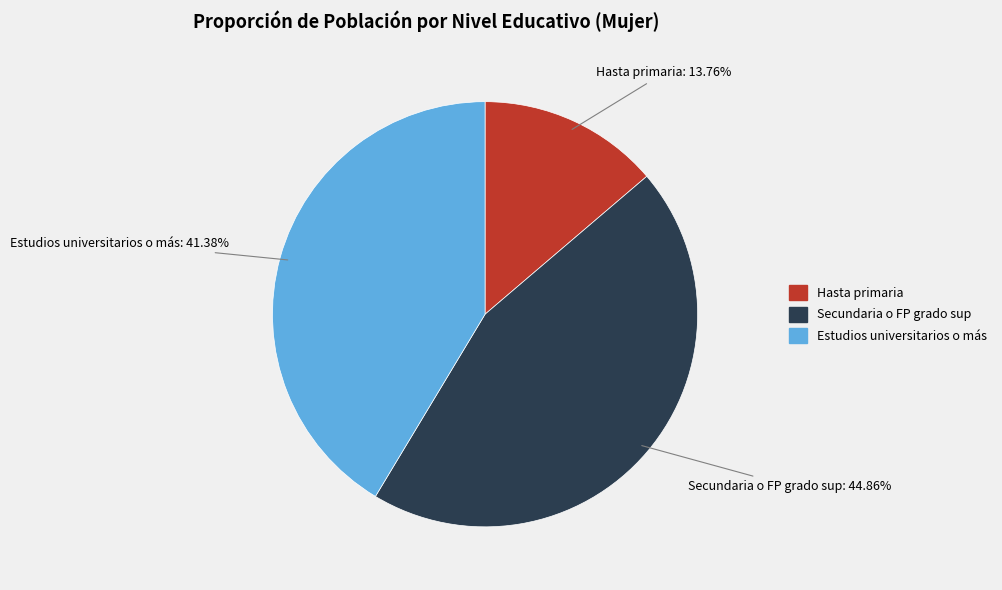

Combined, what portion of the pie is Secundaria o FP grado sup and Hasta primaria?

58.6%